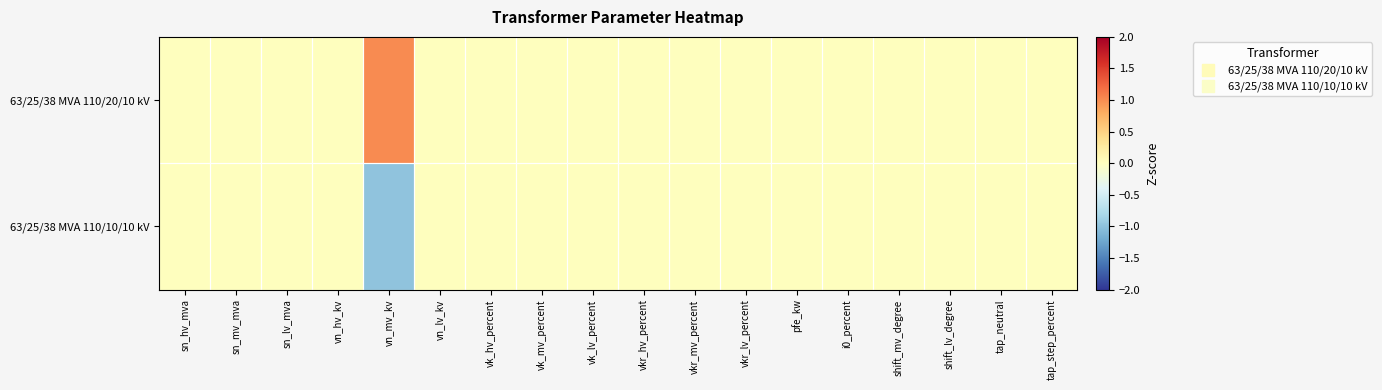

What is the smallest value displayed?

-1